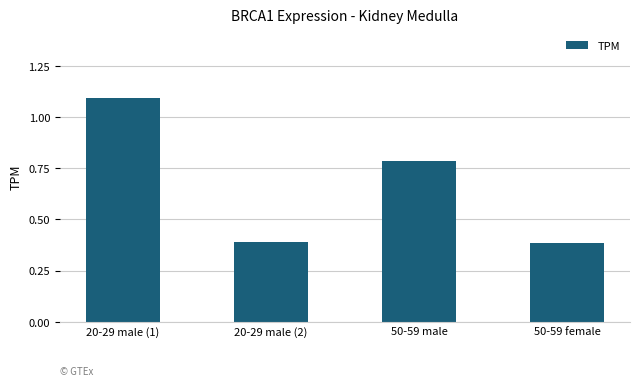

What is the maximum value shown in the chart?

1.1